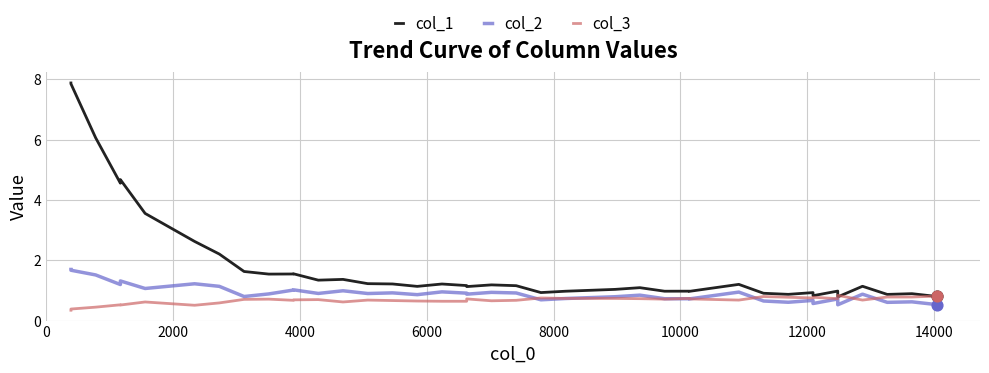

At how many categories does at least one series exceed 4?

5